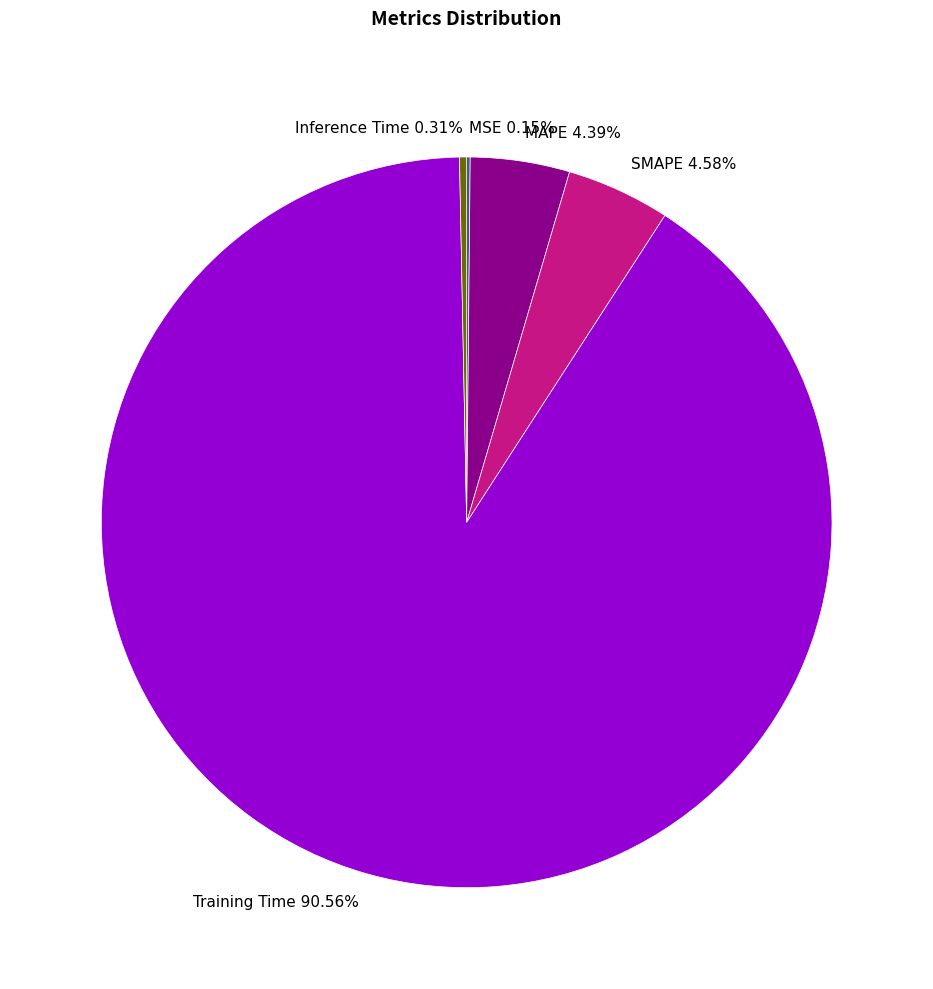

Does Training Time 90.56% represent more than half of the total?

Yes